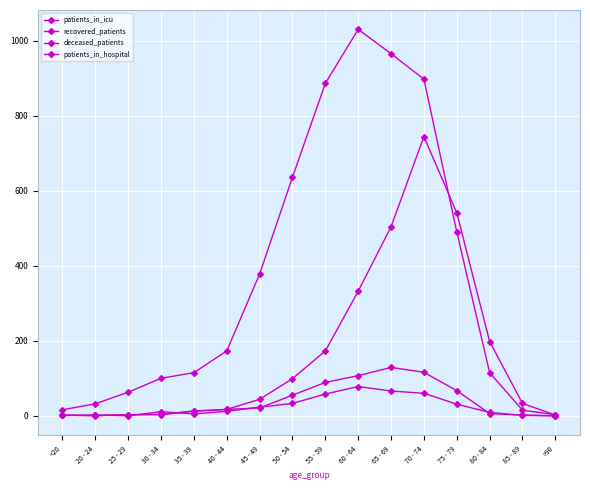

Reading left to right, list all the values displayed in this chart.

patients_in_icu: 1	1	3	4	13	17	21	55	89	107	129	116	67	6	2	0
recovered_patients: 16	32	63	100	115	173	378	636	886	1030	965	897	490	115	15	3
deceased_patients: 2	0	3	3	12	17	44	99	173	332	504	744	541	198	33	2
patients_in_hospital: 1	2	0	11	5	12	23	33	58	78	66	60	31	9	1	0